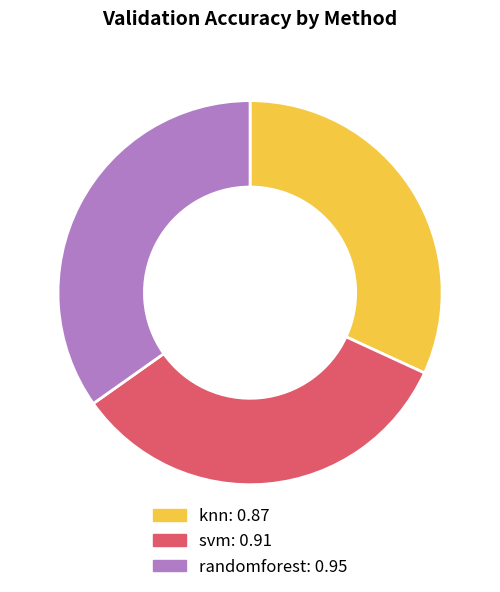

Which has a higher value, randomforest or knn?

randomforest